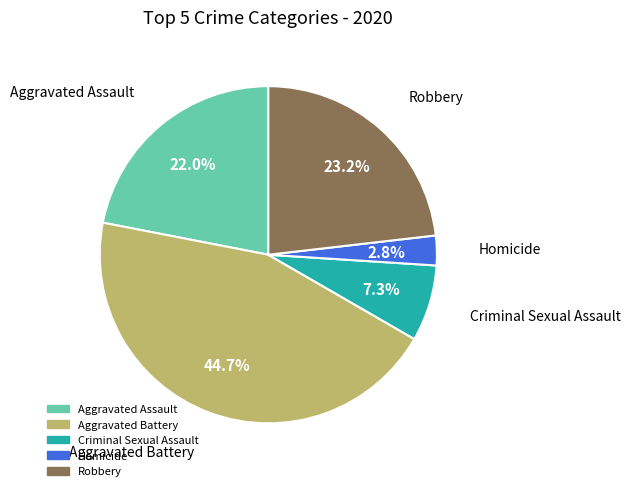

To the nearest percent, what percentage of the pie is Homicide?

3%